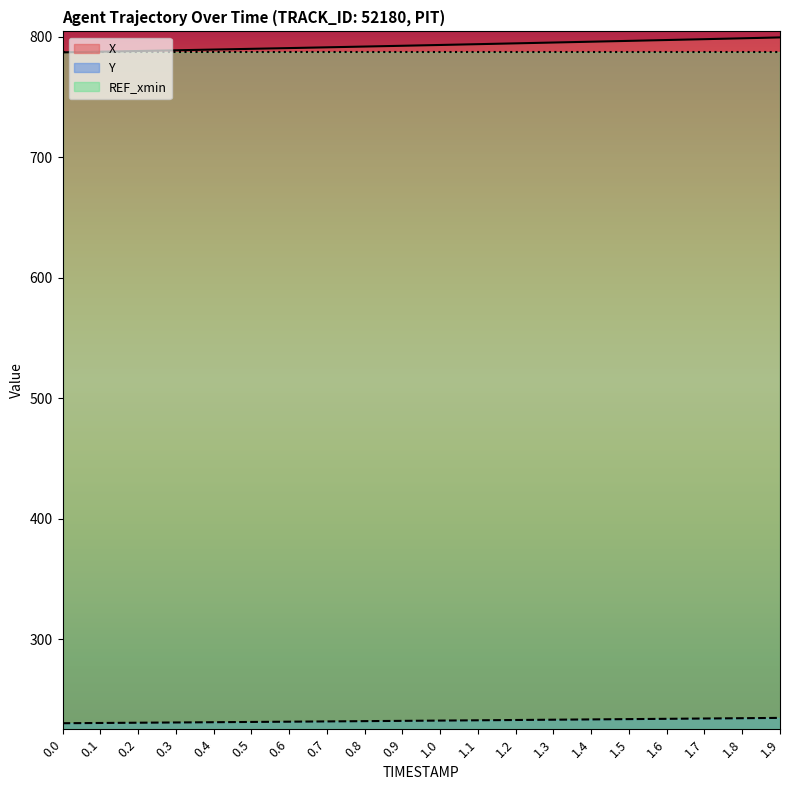

What position from the left is 0.4?

5